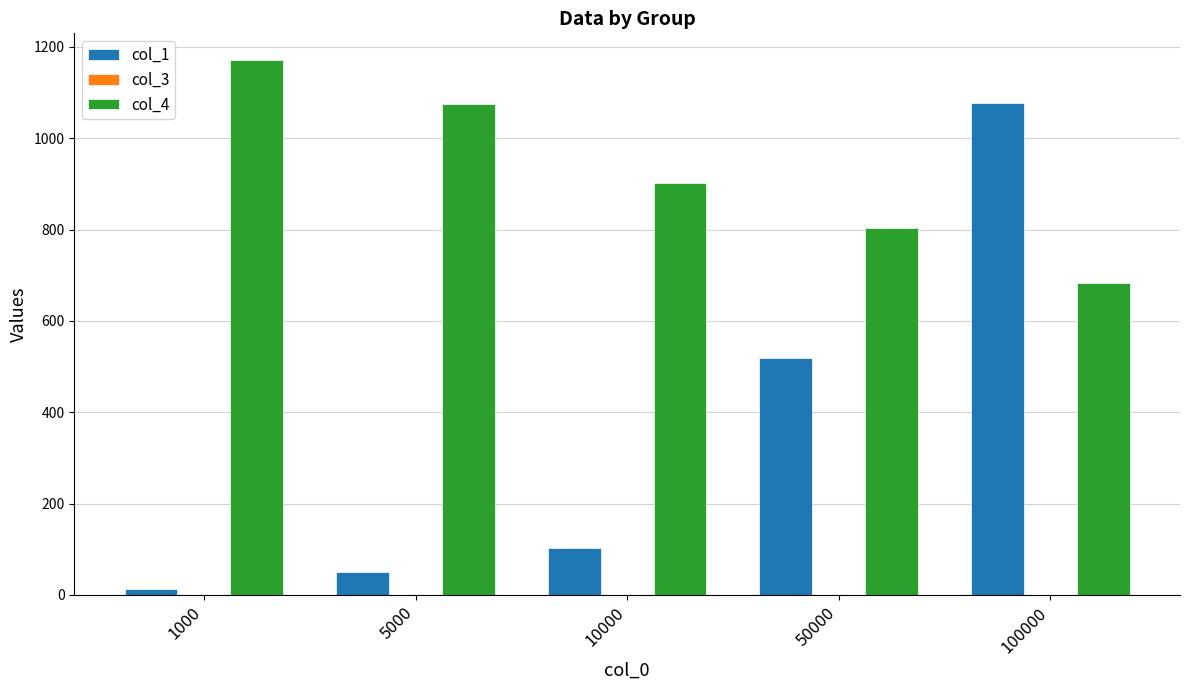

What is the sum of all col_1 values?

1761.0